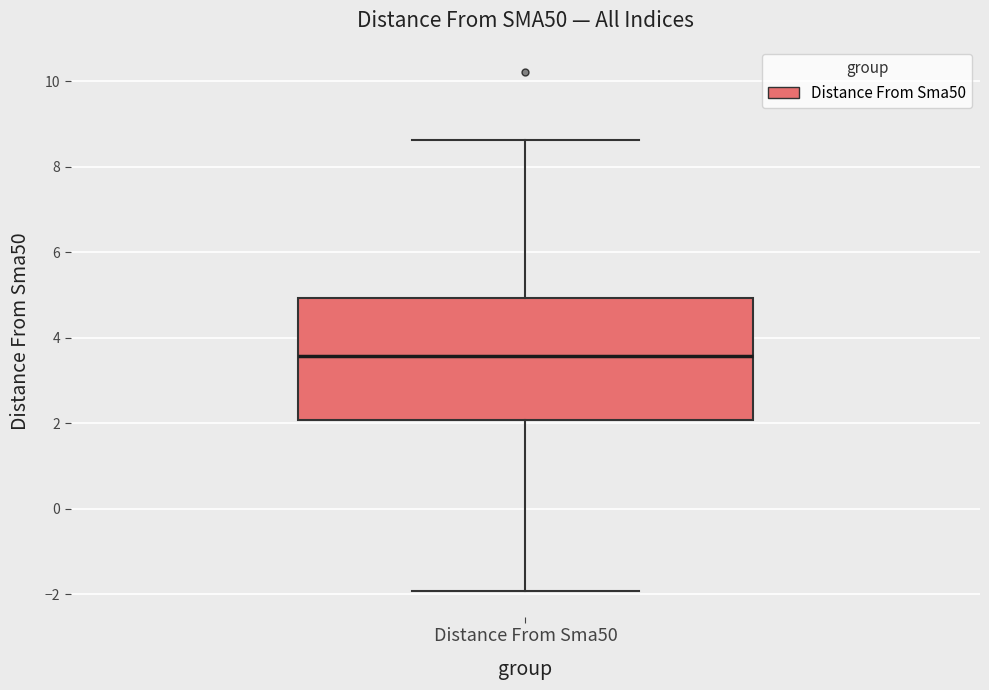

Where does the median line of the box for Distance From Sma50 sit on the y-axis? The values are not printed on the chart, so give them approximately, as read against the axis.

3.6